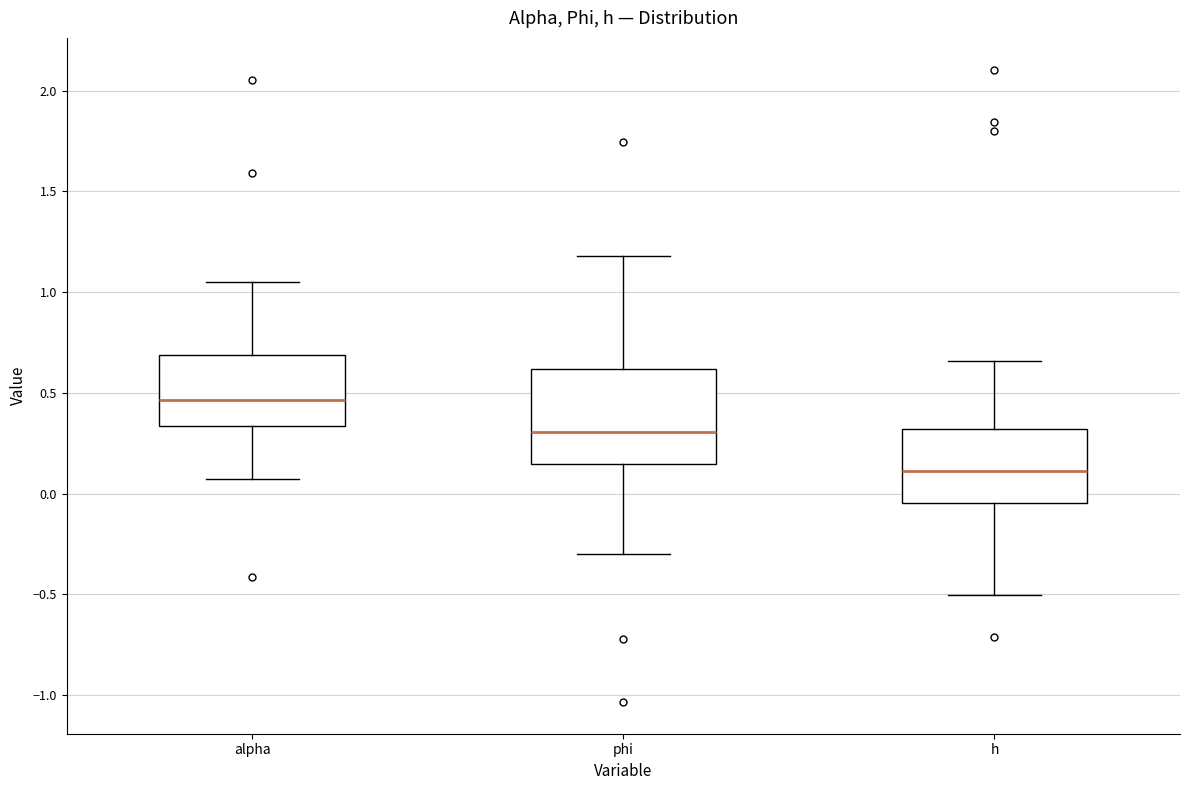

Which box's median line is the highest?

alpha